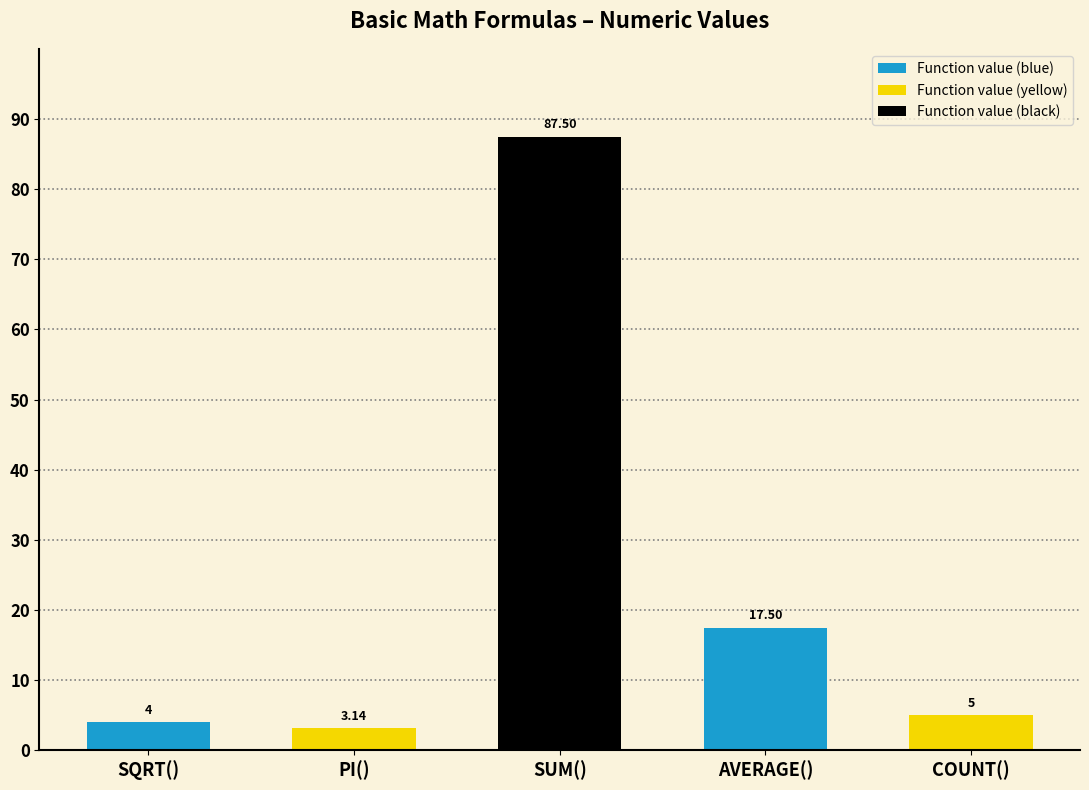

How many values are below 5?

2